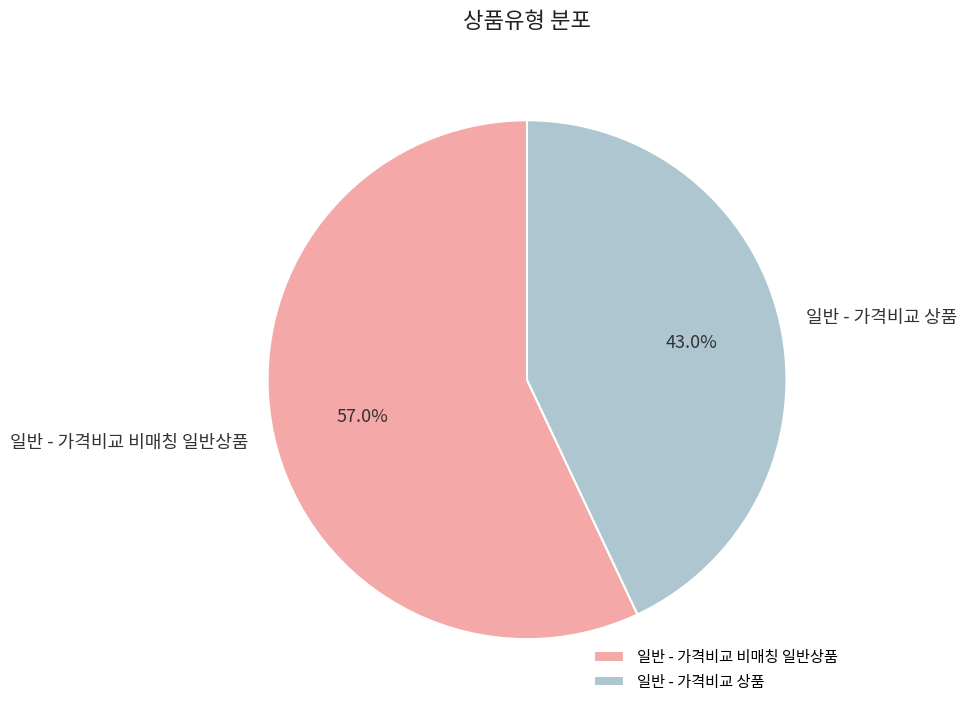

Is the sum of 일반 - 가격비교 비매칭 일반상품 and 일반 - 가격비교 상품 greater than half?

Yes